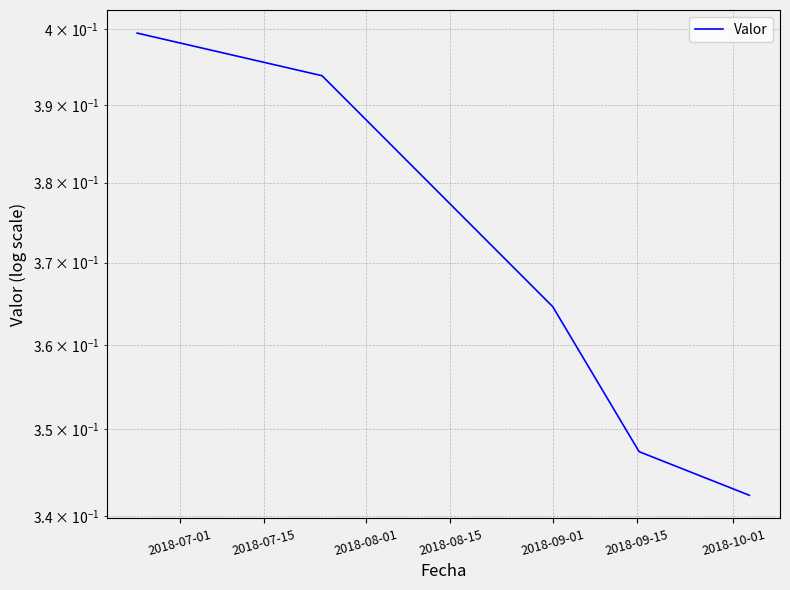

How many lines are shown in the chart?

1